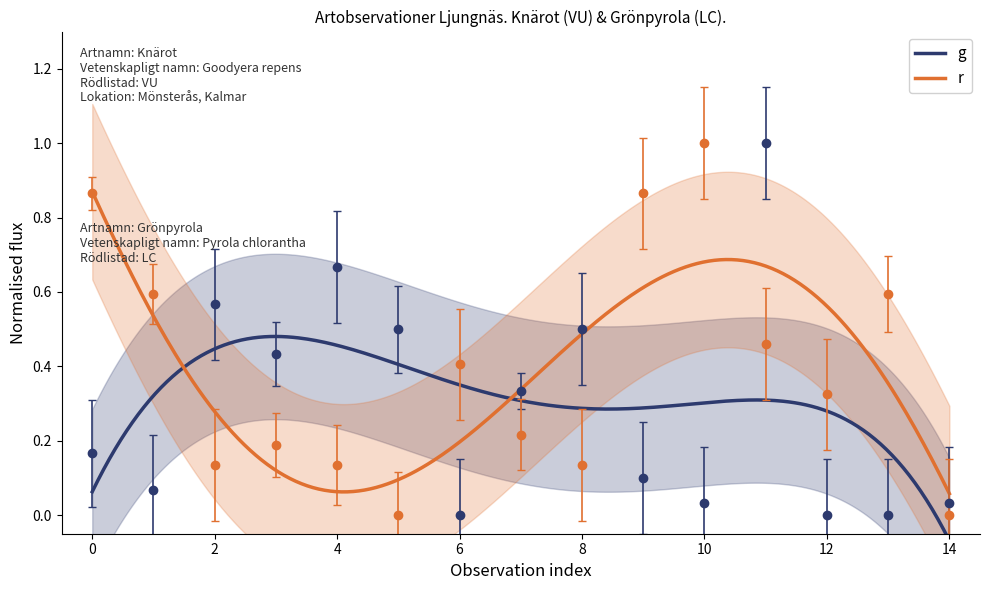

Count the number of categories in the chart.

15